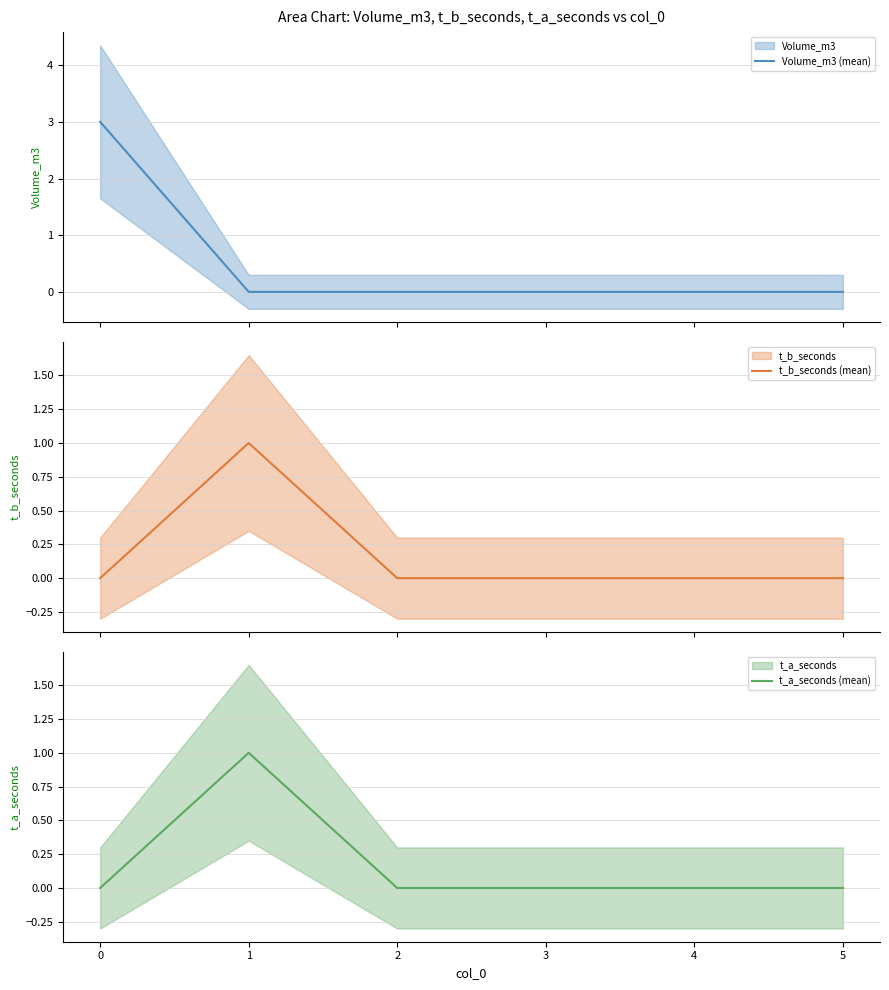

Does the chart display data point markers on the line(s)?

No